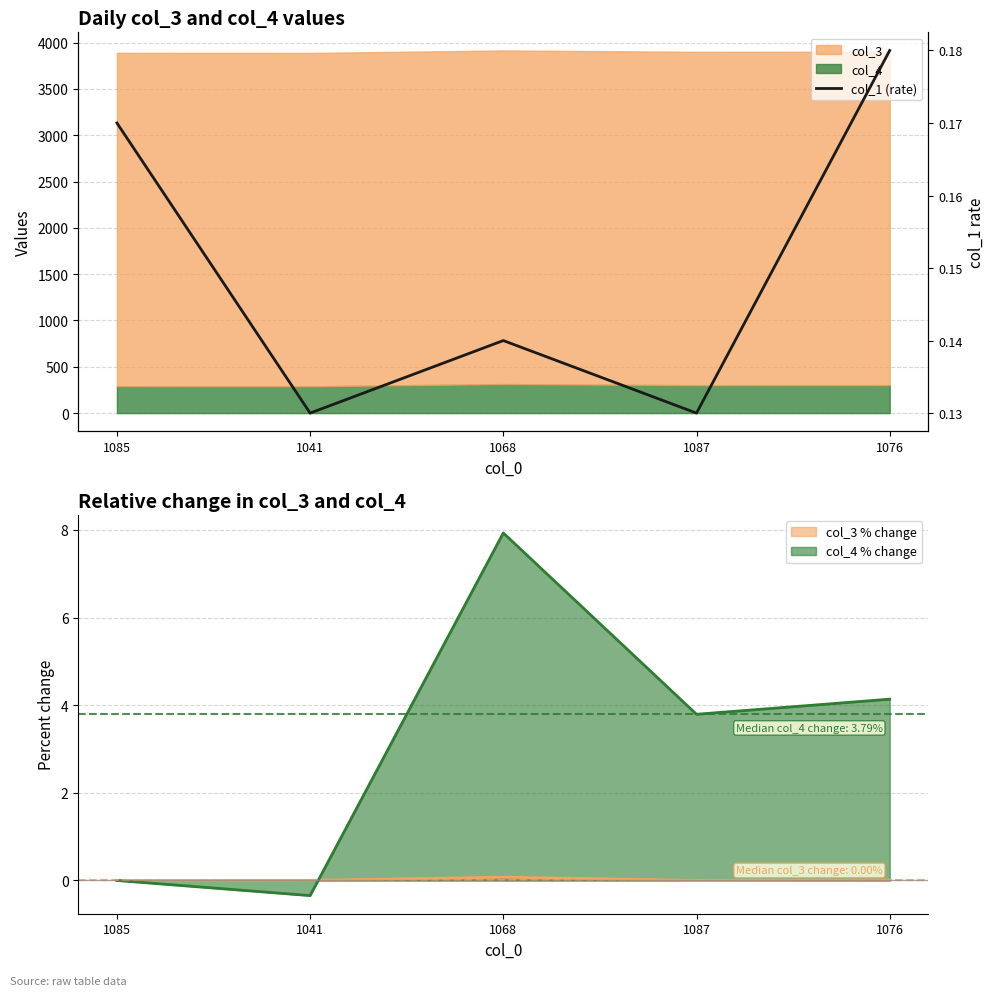

At which category is the sum across all series the highest?

1068